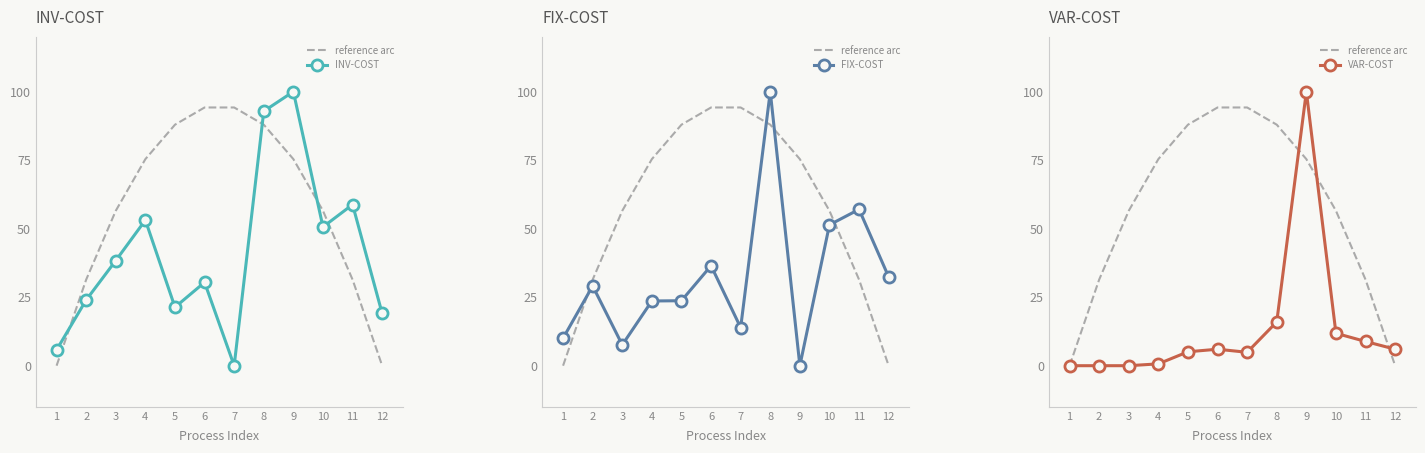

How many intersections are there between INV-COST and FIX-COST?

6